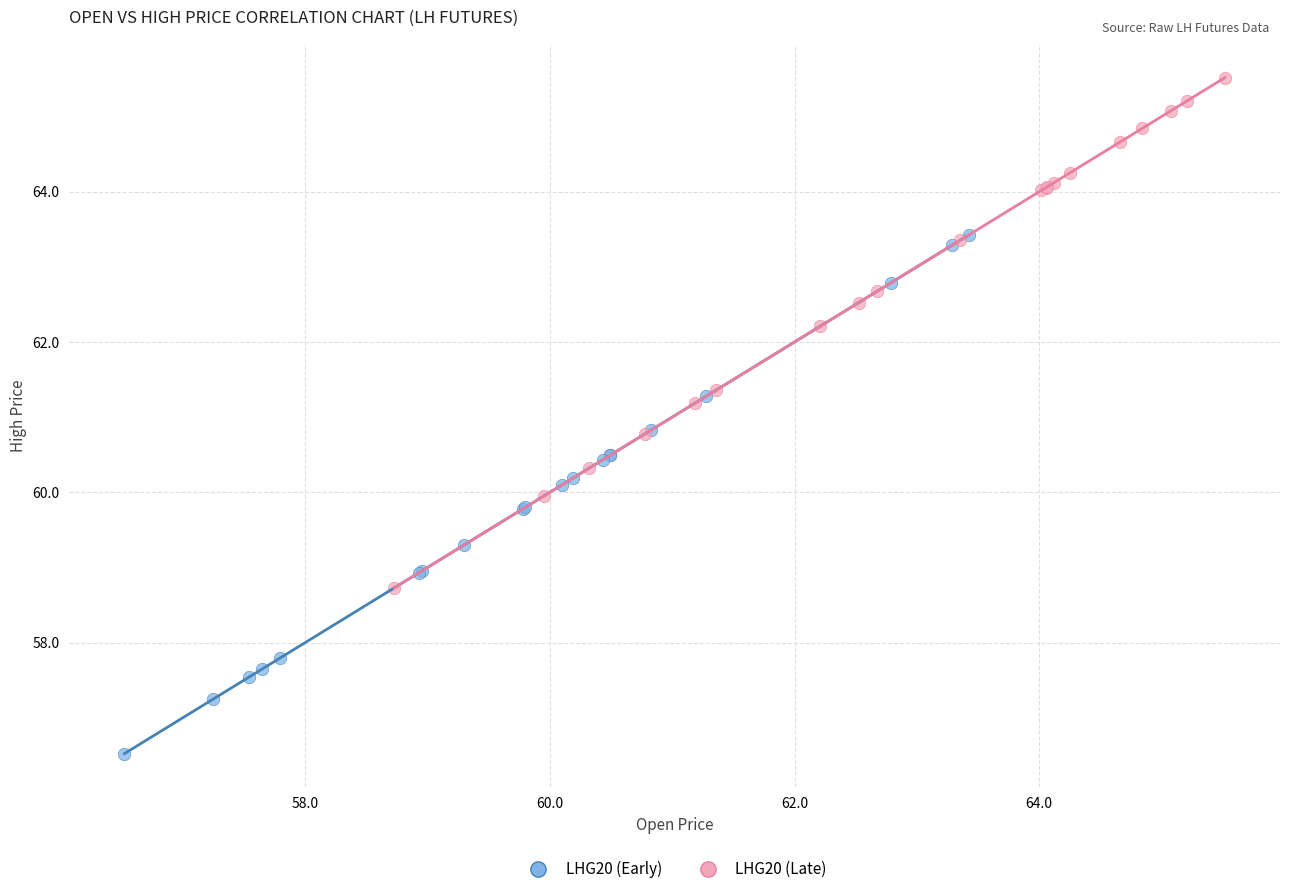

Which series contains the highest Y value?

LHG20 (Late)